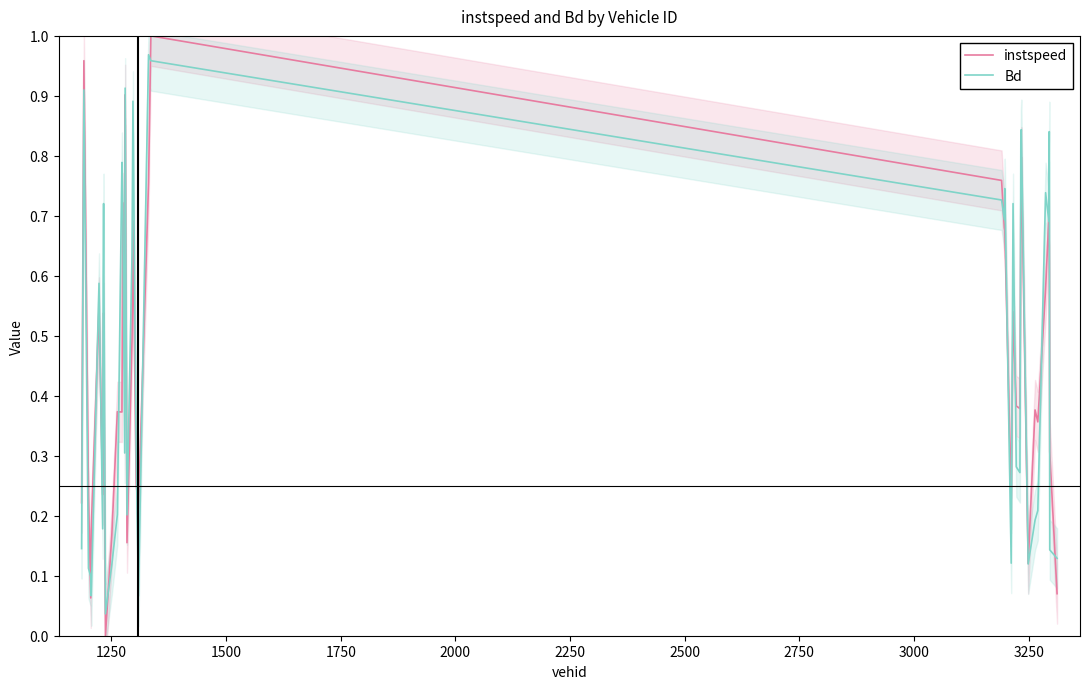

After their last crossing, which series has the higher values: instspeed or Bd?

Bd